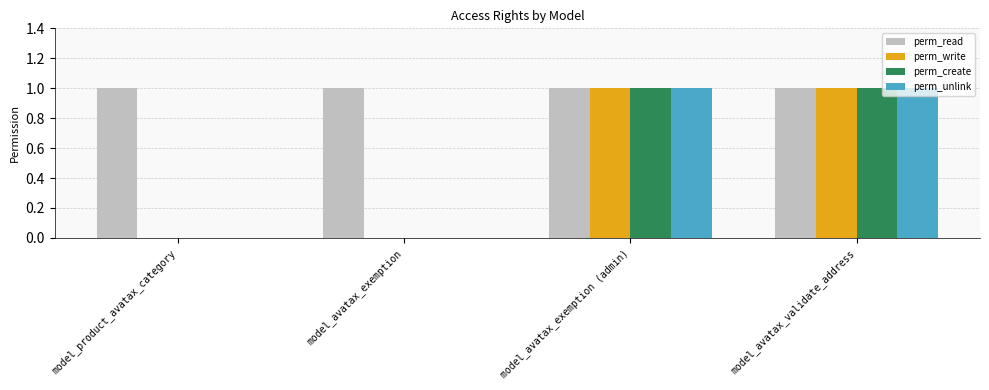

Reading left to right, list all the values displayed in this chart.

perm_read: 1	1	1	1
perm_write: 0	0	1	1
perm_create: 0	0	1	1
perm_unlink: 0	0	1	1